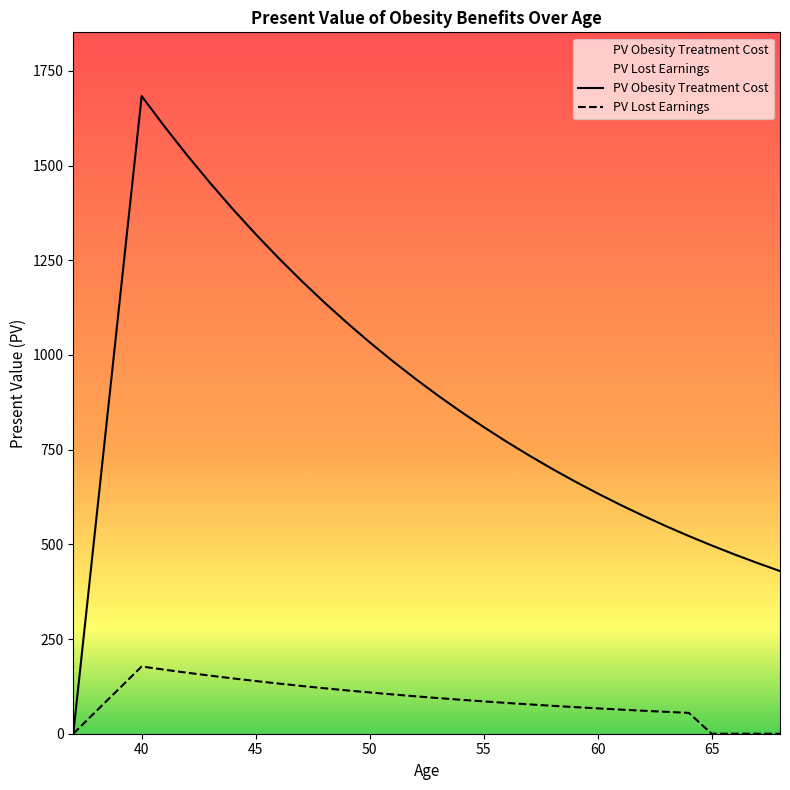

True or false: PV Obesity Treatment Cost and PV Lost Earnings cross at least once.

False